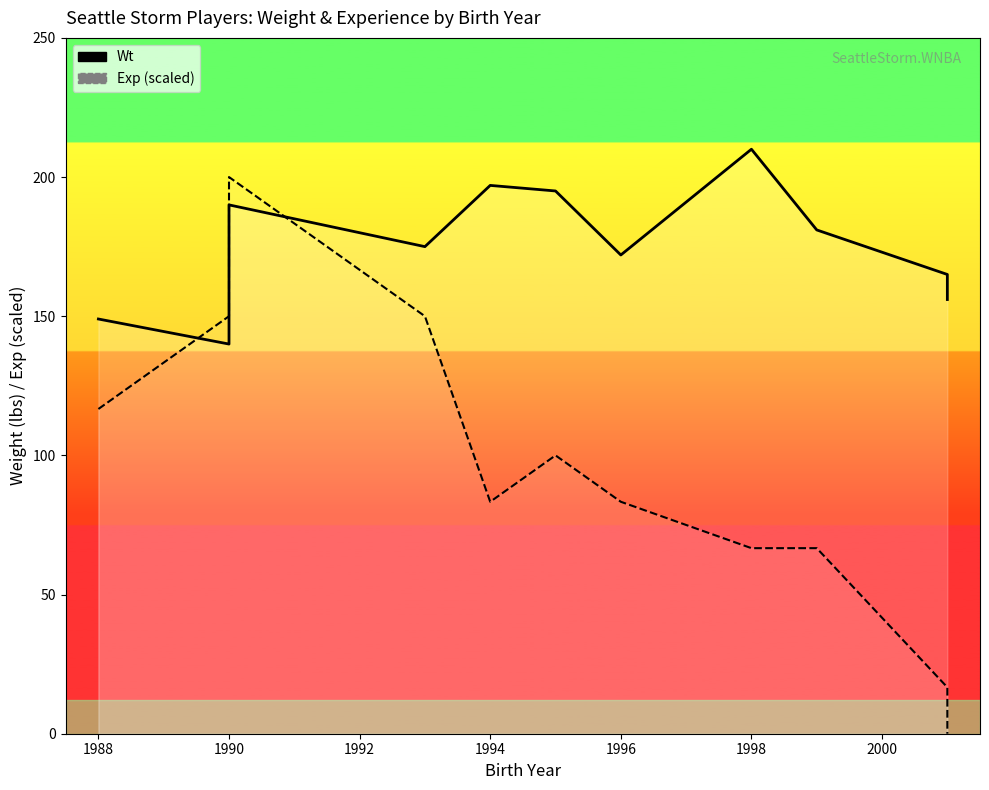

What is the average value of the Exp (scaled) series?

93.9